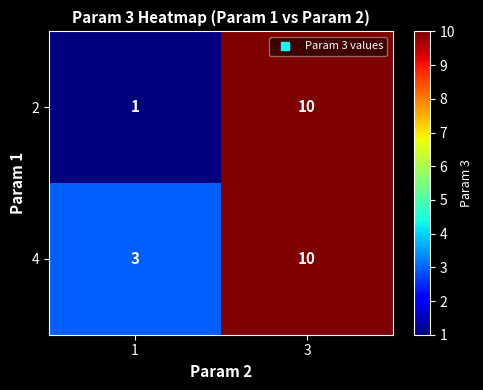

Read the 4 value at 1.

3